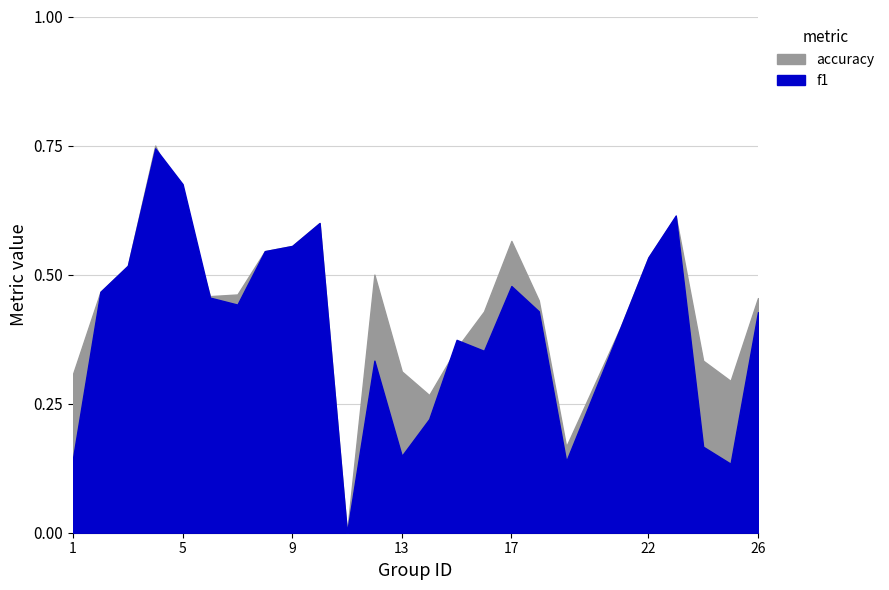

True or false: f1 has a value of 0.5 at 17.

True